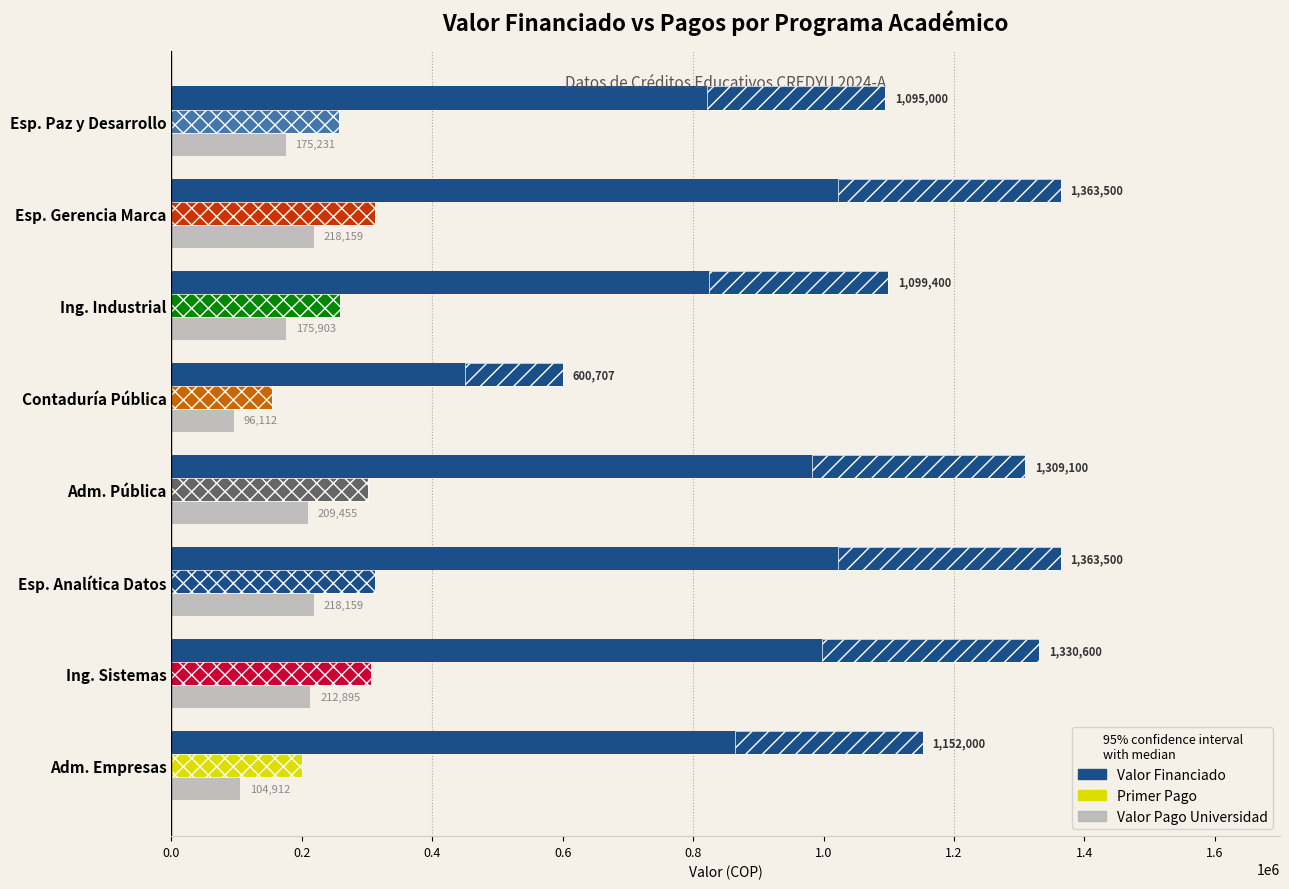

How many groups of bars are there?

8